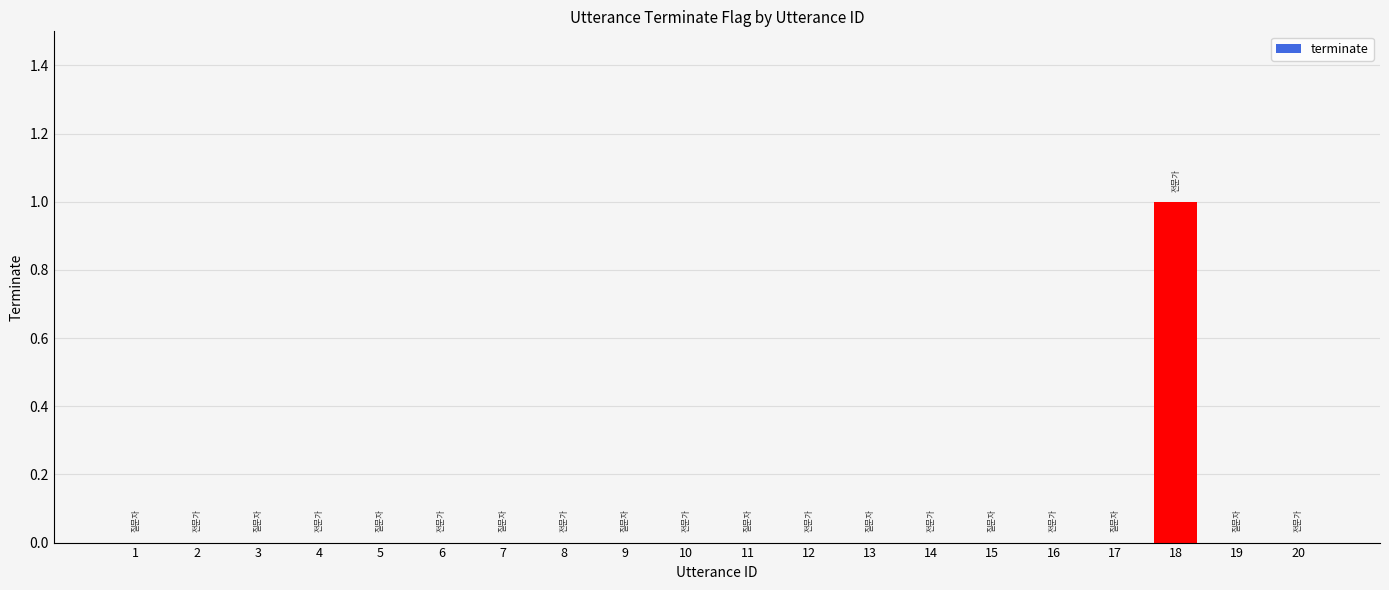

Which category has the highest value across all series?

18